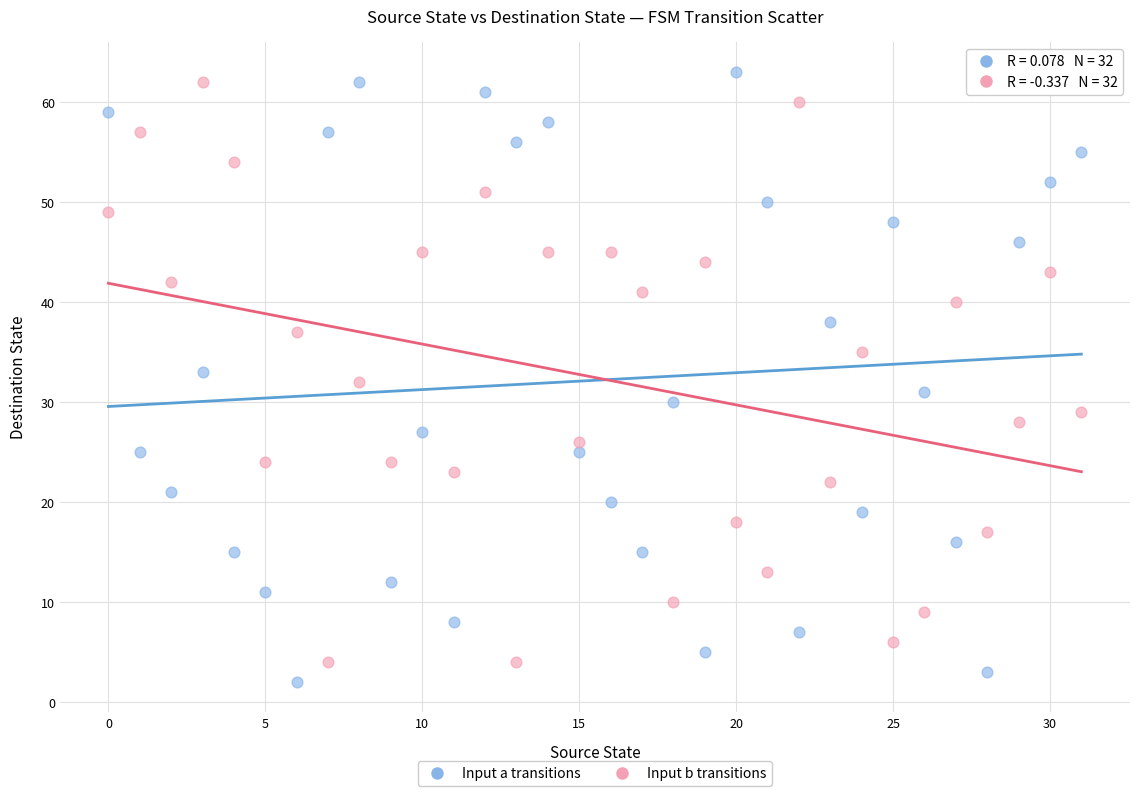

Which series reaches the maximum Y coordinate?

Input a transitions